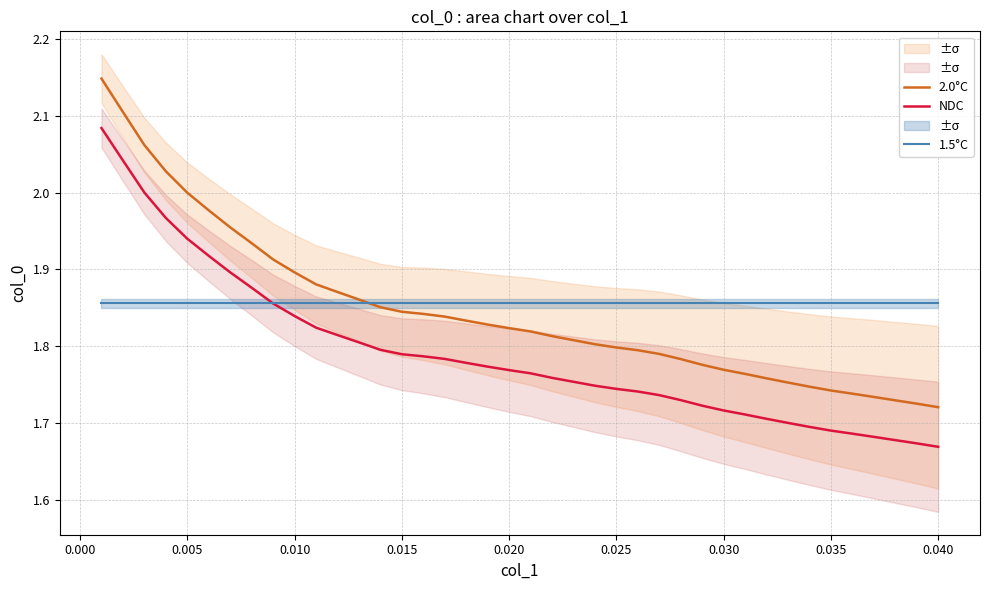

Rank the series by their maximum value, from lowest to highest.

1.5°C, NDC, 2.0°C